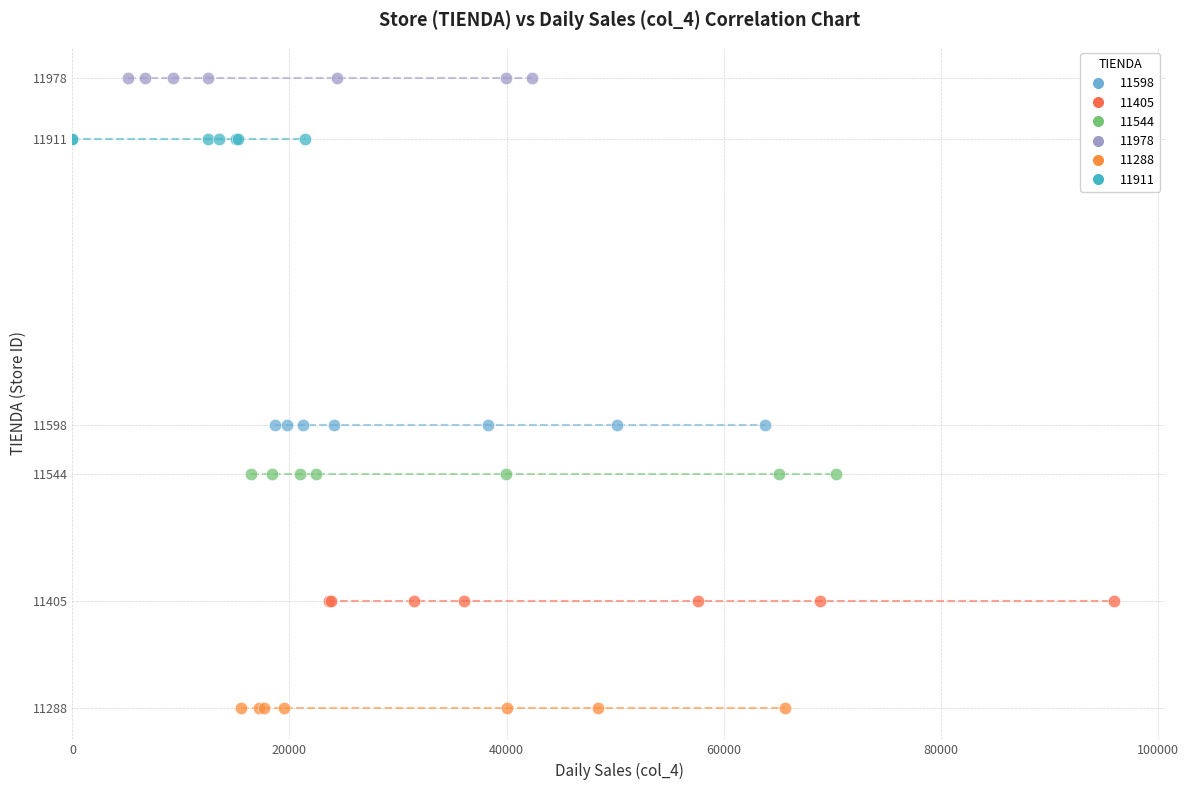

Which series reaches the minimum Y coordinate?

11288